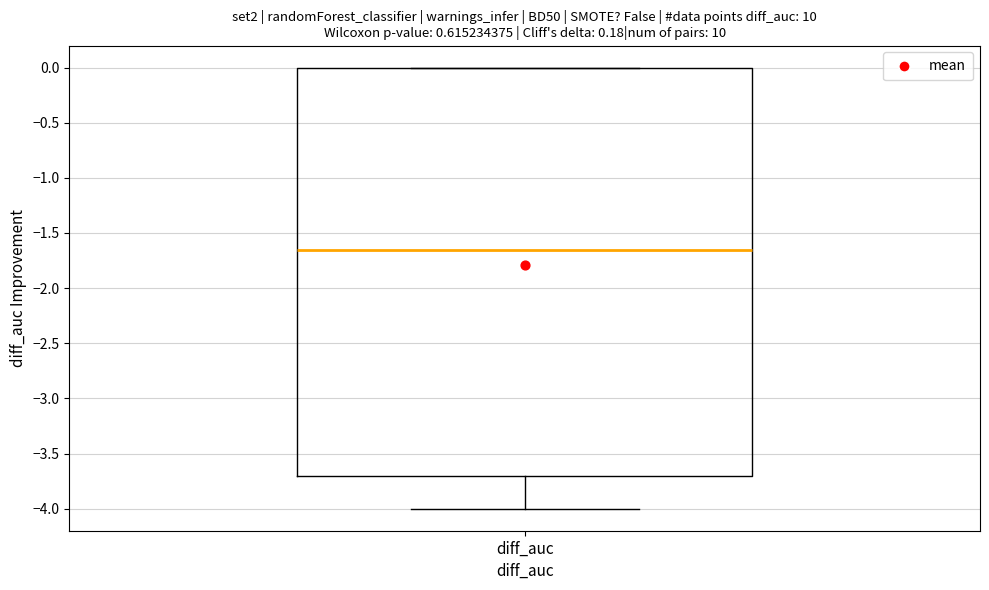

Read this box plot against the y-axis: the position of the median line, the range covered by the box, and the ends of both whiskers. The values are not printed on the chart, so give them approximately, as read against the axis.

median -1.65, box -3.70 to 0.00, whiskers -4.00 to 0.00